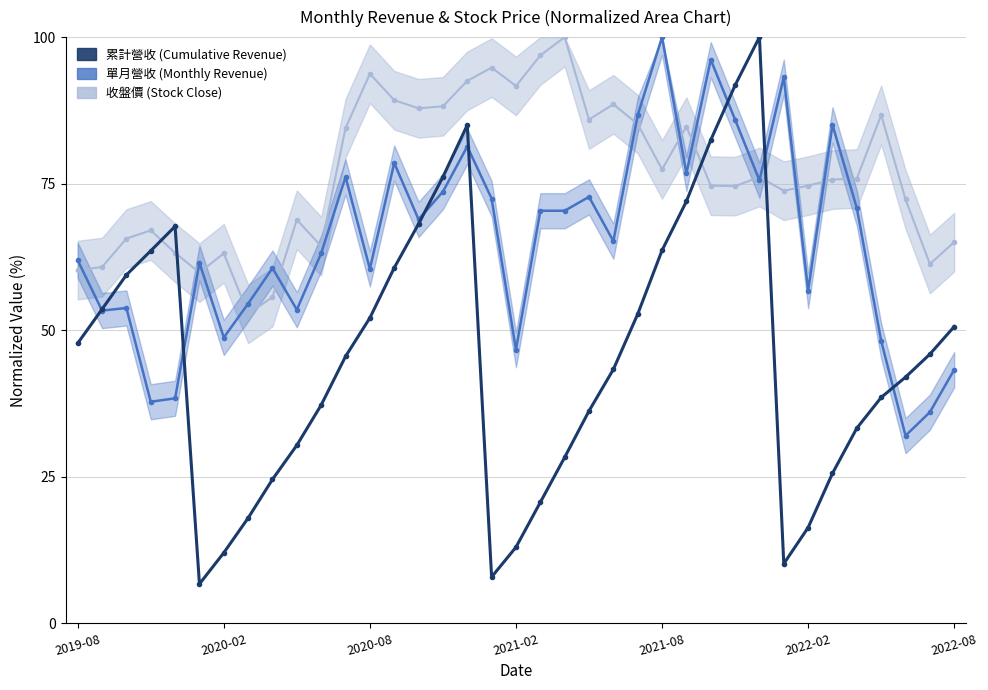

What position from the right is 11?

26